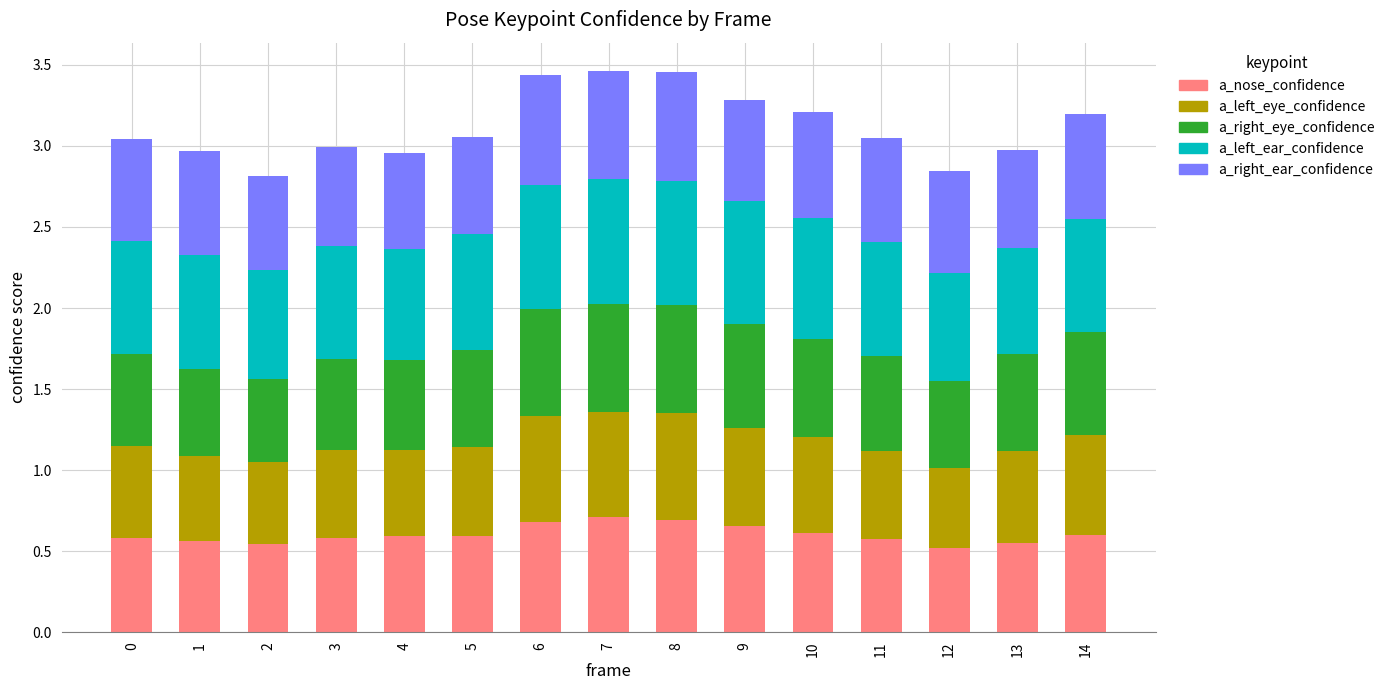

What is the total value across all series at 12?

2.8